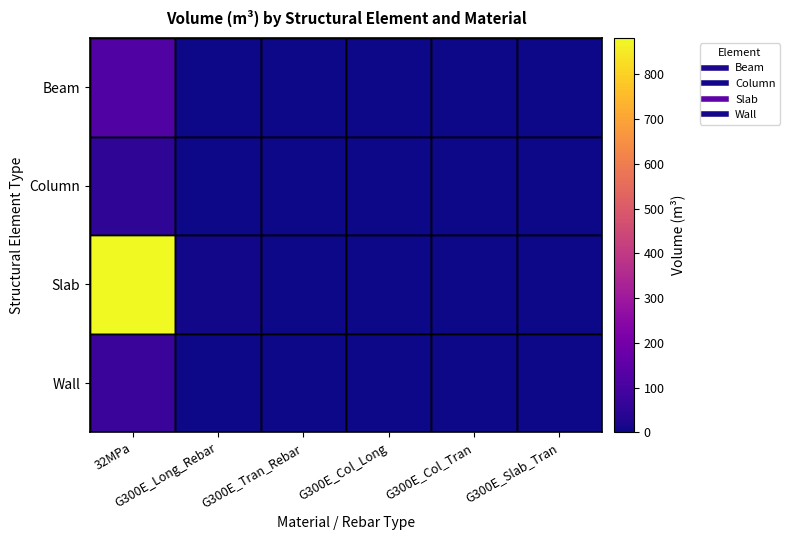

How many categories are shown in the chart?

6